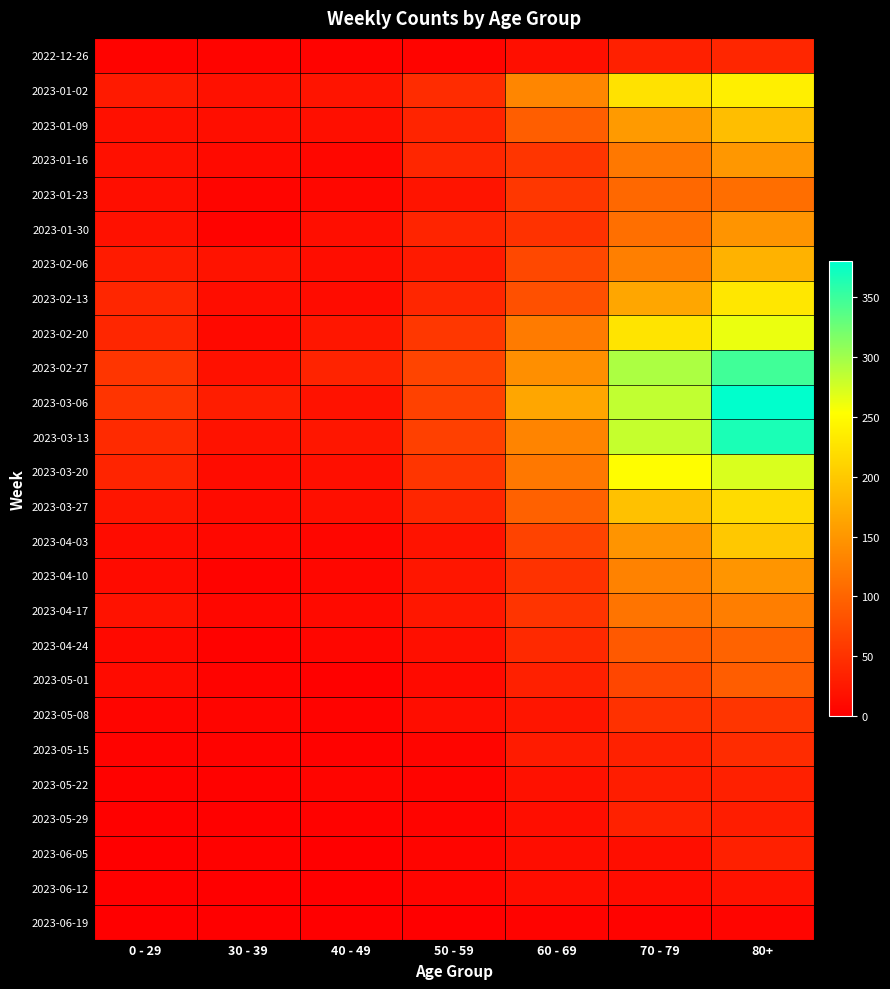

What is the total value across all series at 40 - 49?

285